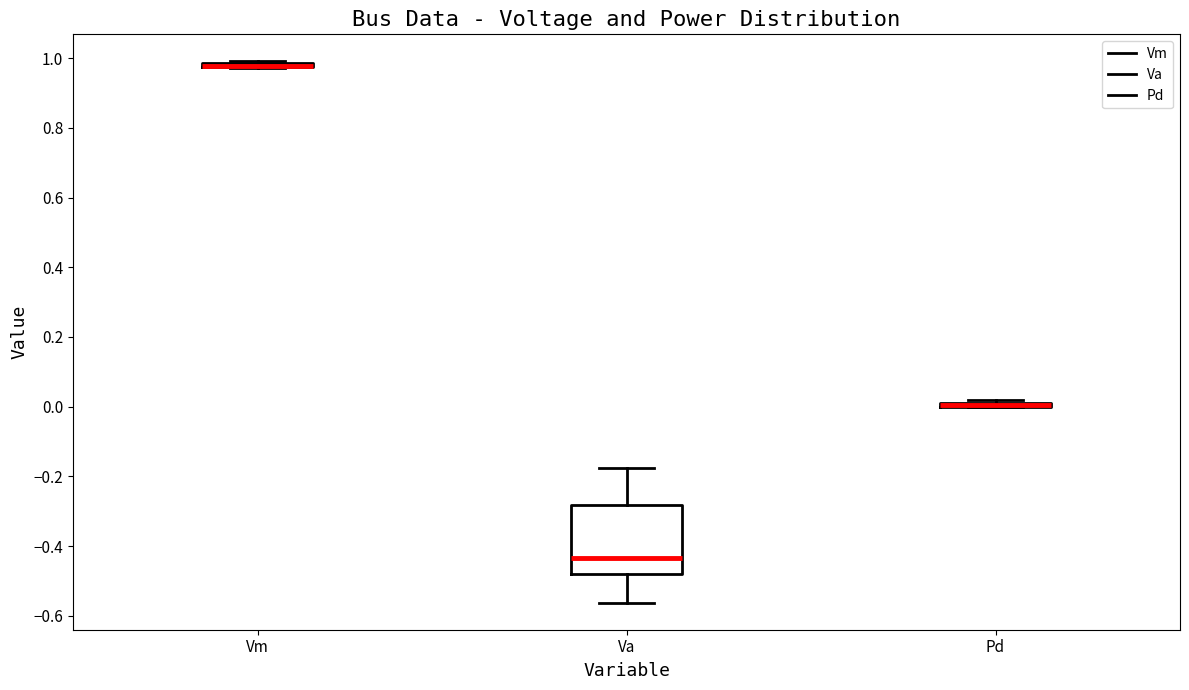

Where is the upper edge of the box for Pd on the y-axis? The values are not printed on the chart, so give them approximately, as read against the axis.

0.02